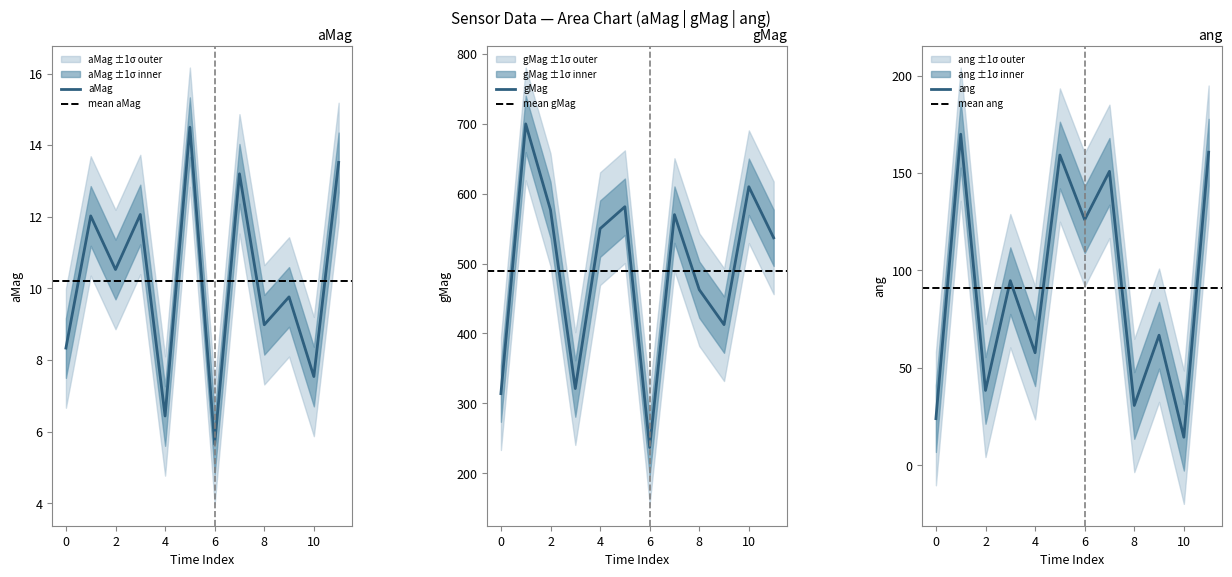

List the series in order of their peak value, lowest first.

aMag, ang, gMag